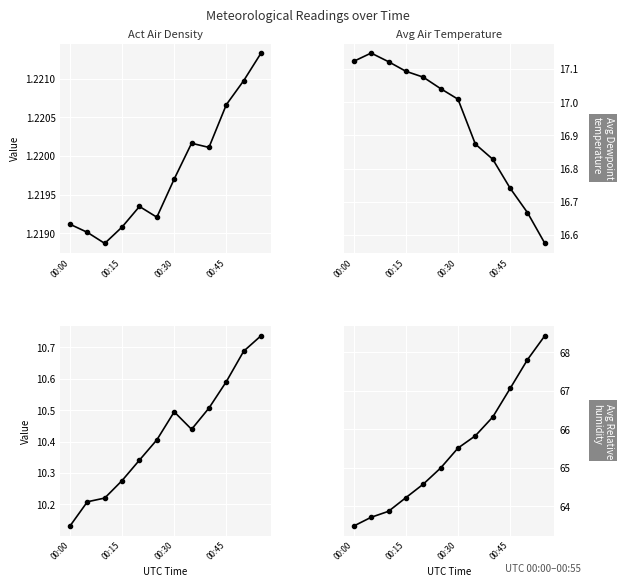

What is the sum of all Avg Dewpoint temperature values?

125.0